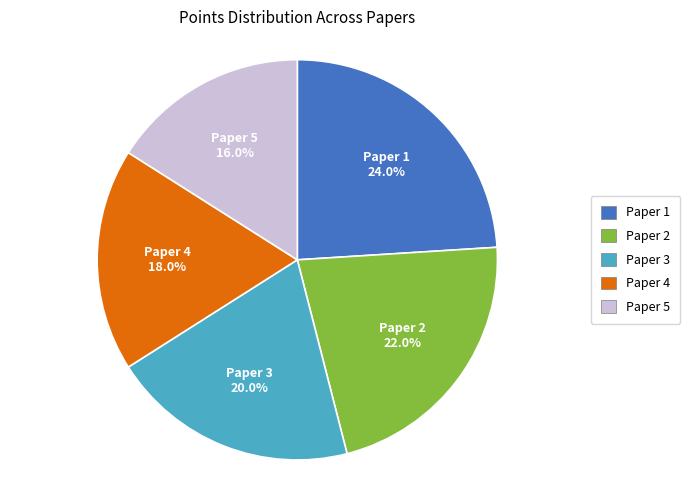

Does Paper 3 represent more than half of the total?

No